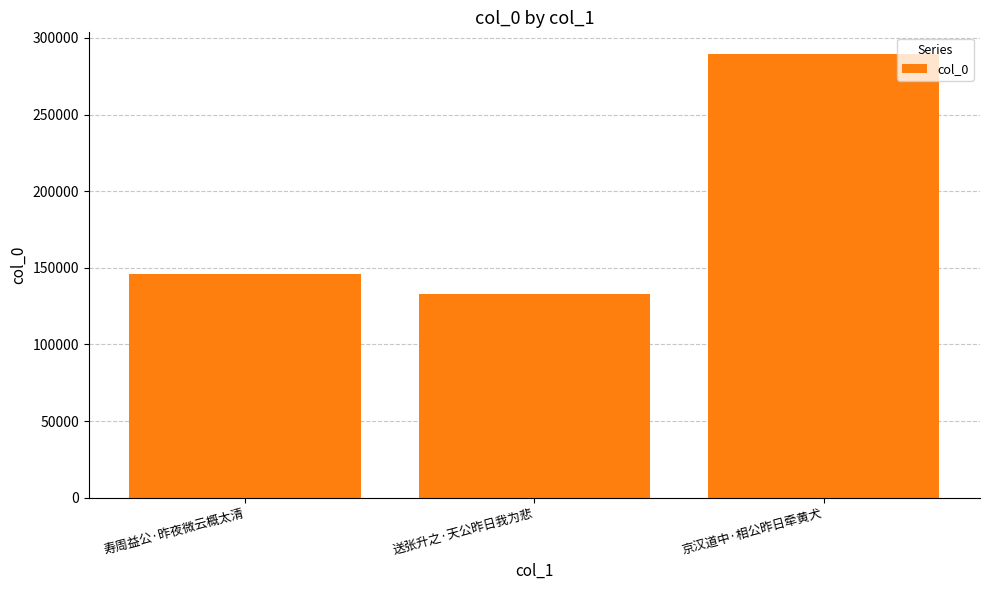

Between 送张升之·天公昨日我为悲 and 京汉道中·相公昨日牵黄犬, which is larger?

京汉道中·相公昨日牵黄犬